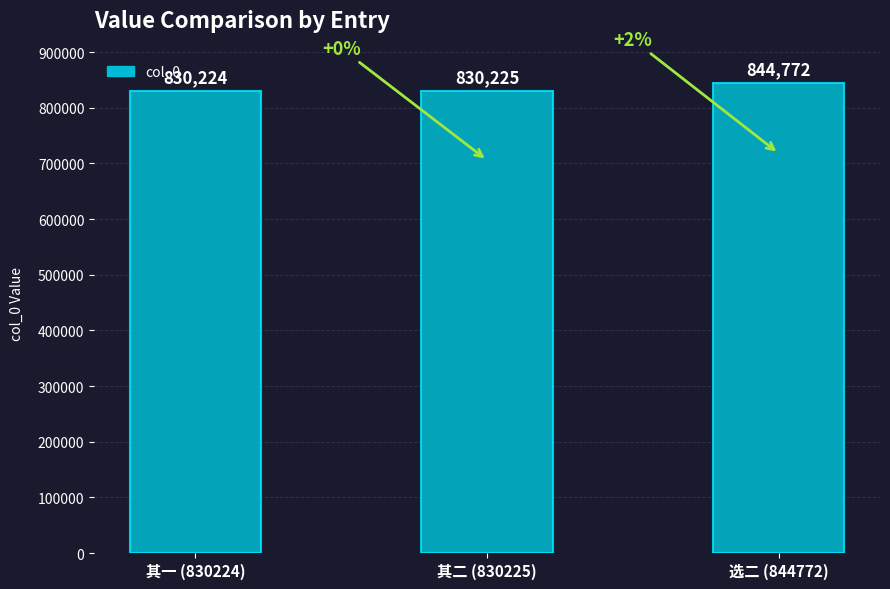

Is it true that the value at 其一 (830224) is 830224?

True